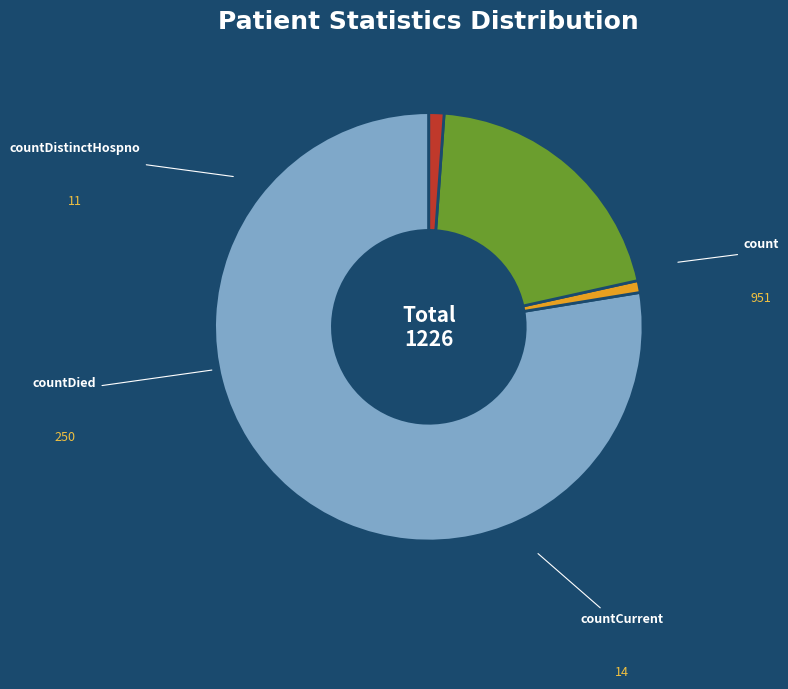

To the nearest percent, what is the difference between the count and countDied slice percentages?

57%